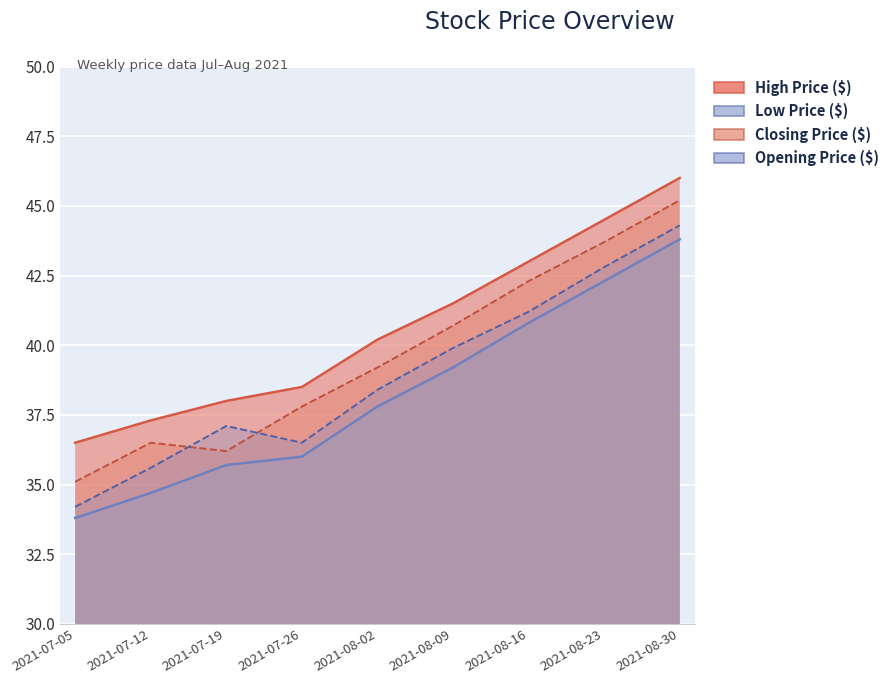

Which category has the highest value across all series?

2021-08-30